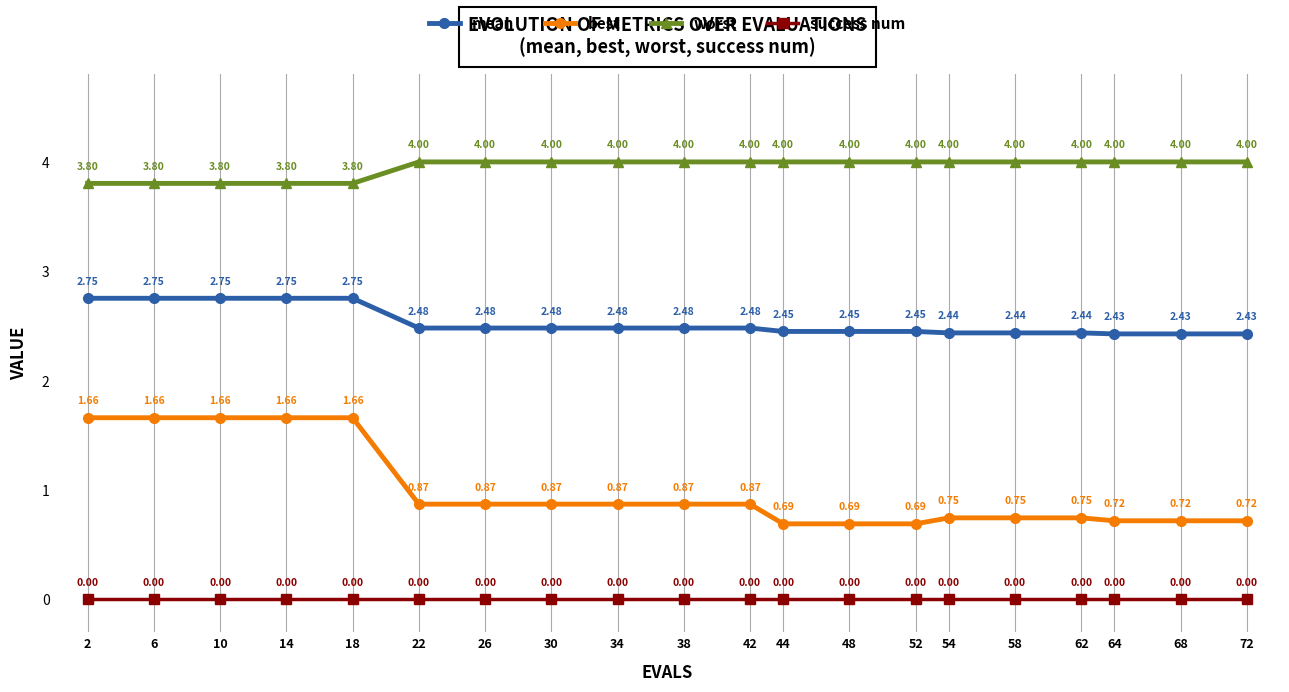

True or false: mean and success num intersect in this chart.

False